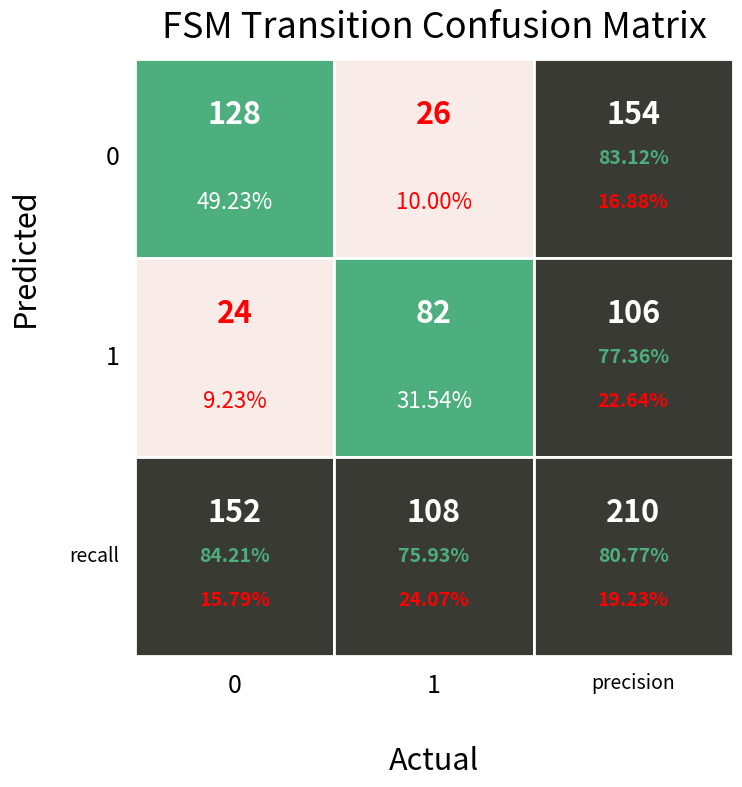

The 1 series shows 11 at 0. True or false?

False